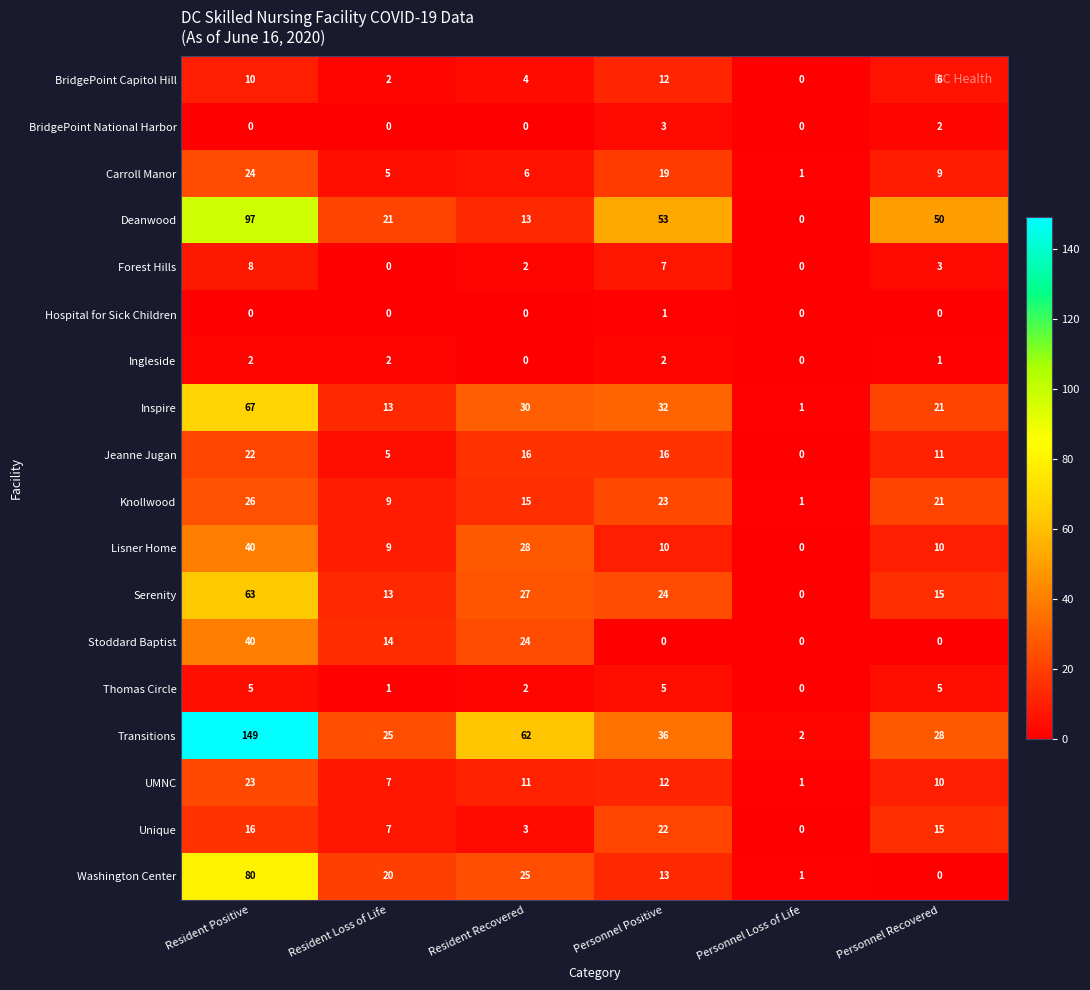

What is the difference between the second highest and second lowest values in the Carroll Manor series?

14